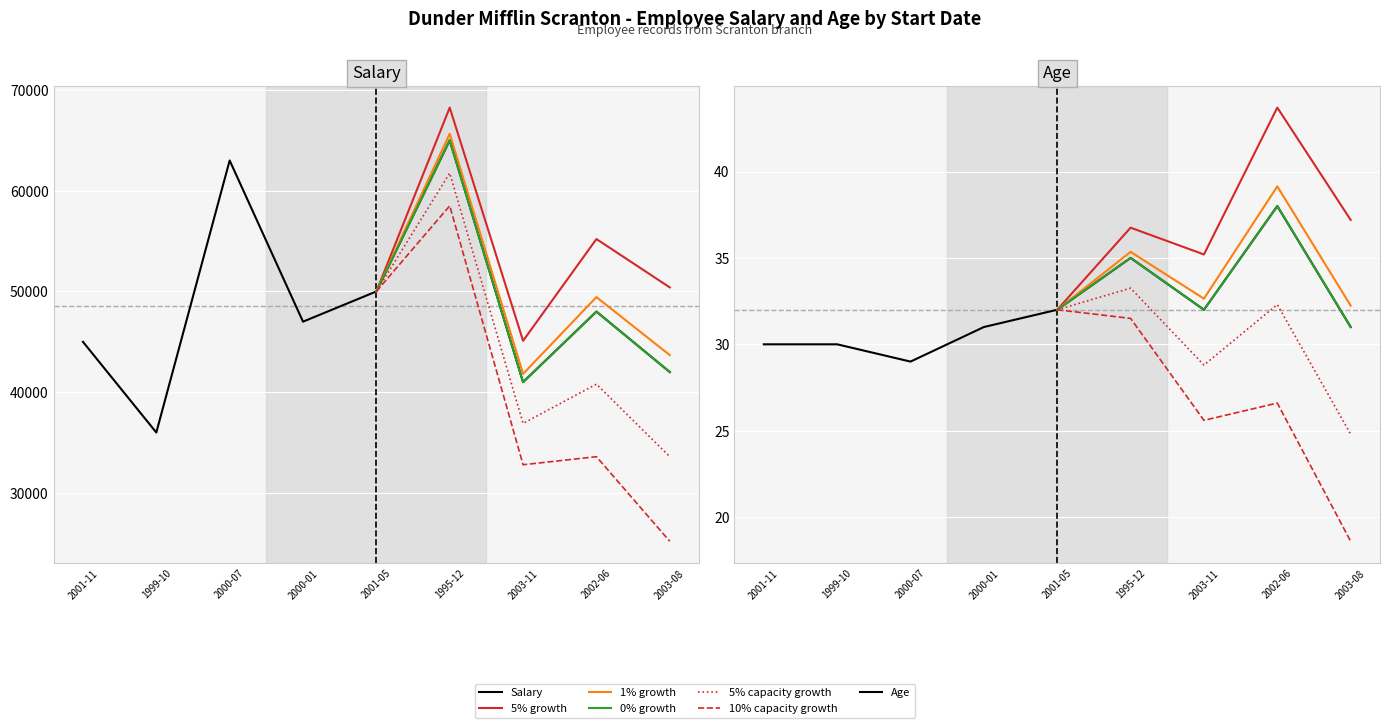

Count the number of categories in the chart.

9